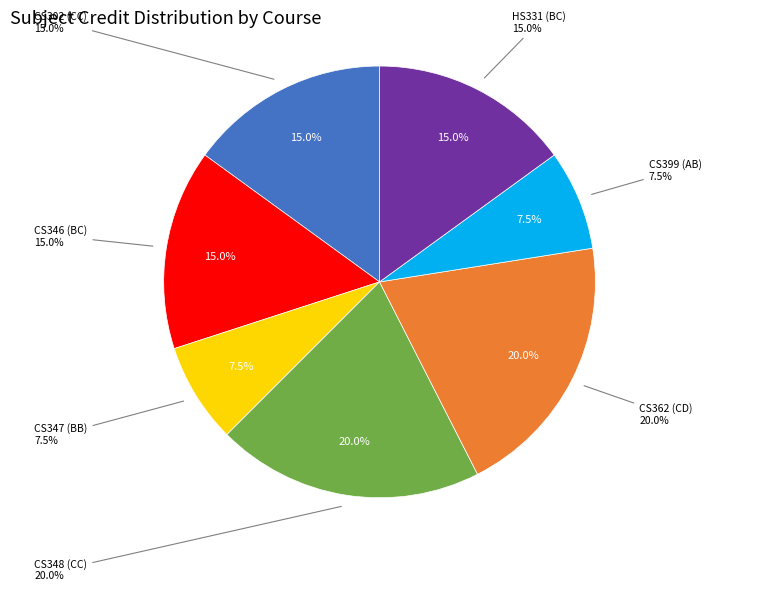

To the nearest percent, what is the combined percentage of CS399 (AB) and CS347 (BB)?

15%